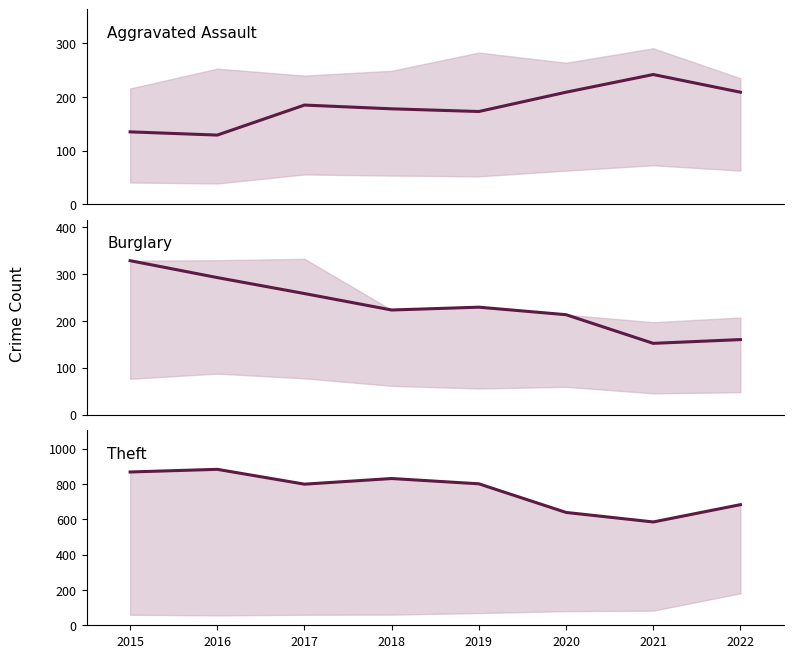

Reading right to left, transcribe all the data shown in this chart.

Aggravated Assault: 2022=209	2021=242	2020=209	2019=173	2018=178	2017=185	2016=129	2015=135
Burglary: 2022=160	2021=152	2020=213	2019=229	2018=223	2017=258	2016=292	2015=328
Theft: 2022=683	2021=585	2020=639	2019=801	2018=831	2017=799	2016=883	2015=868